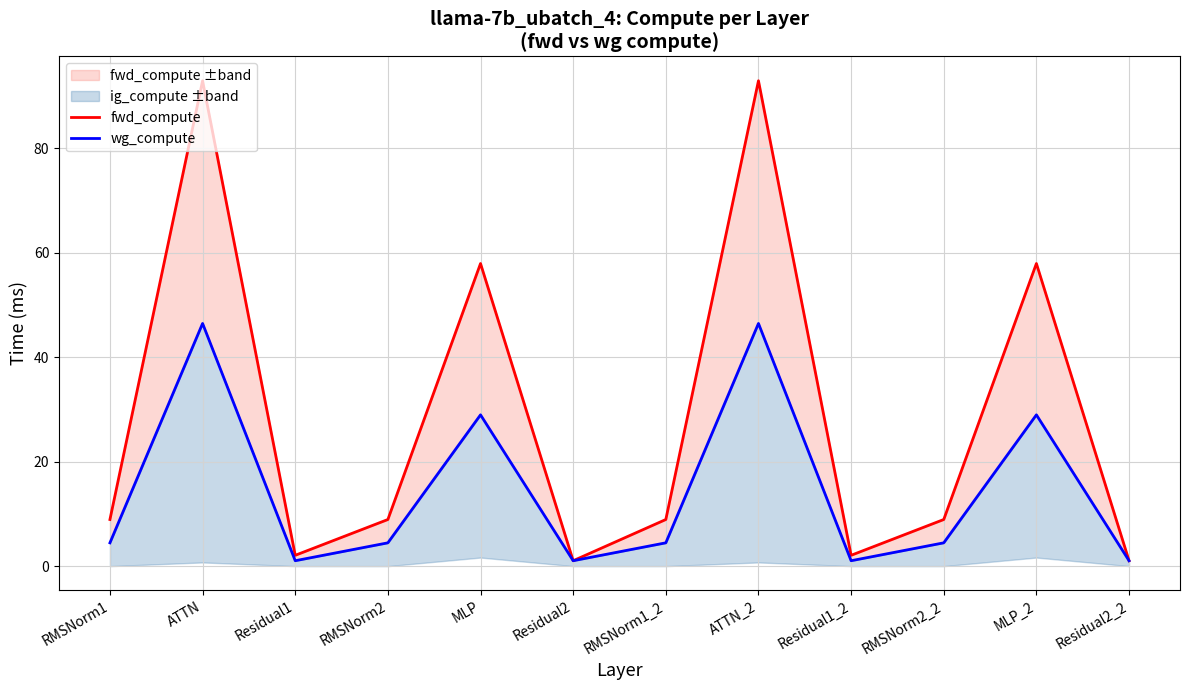

What position from the left is ATTN?

2